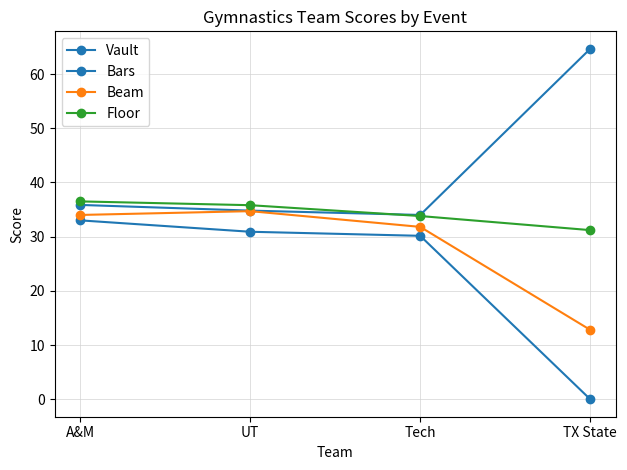

Does the chart have visible grid lines?

Yes